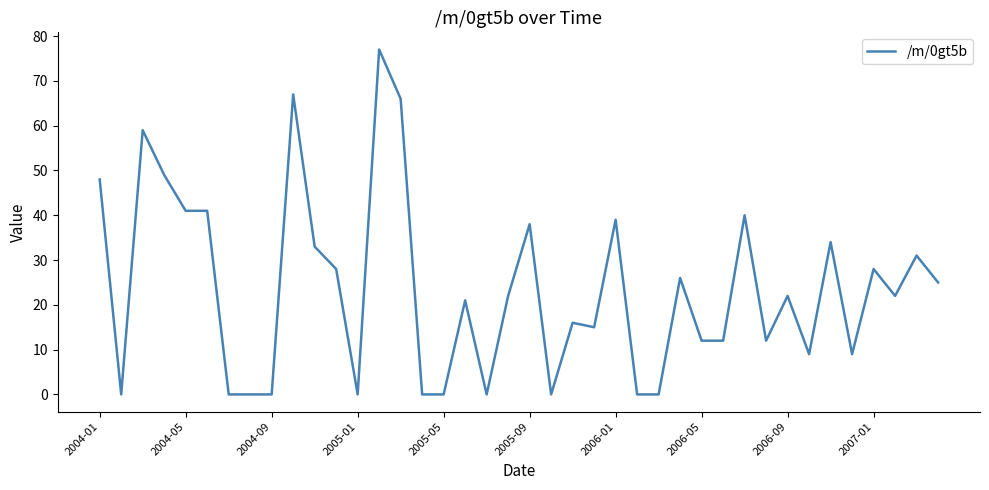

Is this an area chart (filled region under the line)?

No